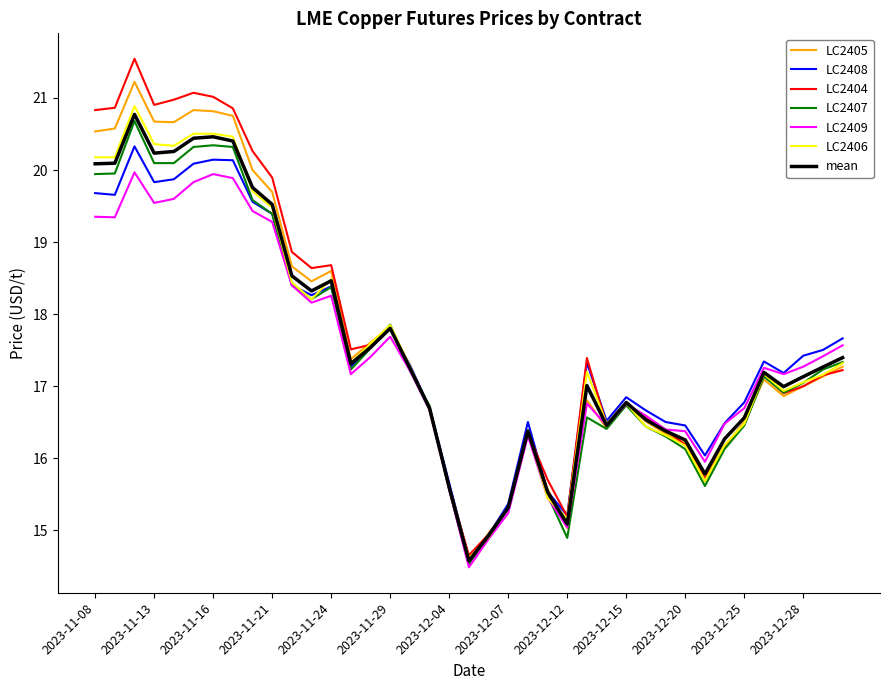

What is the minimum value for LC2408?

14.6